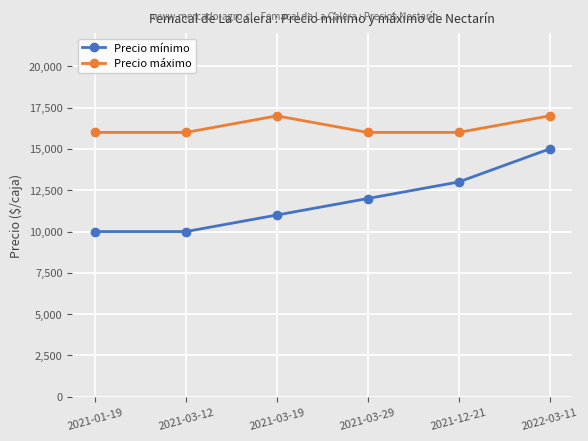

Rank the series at 2021-03-19 from highest to lowest value.

Precio máximo, Precio mínimo